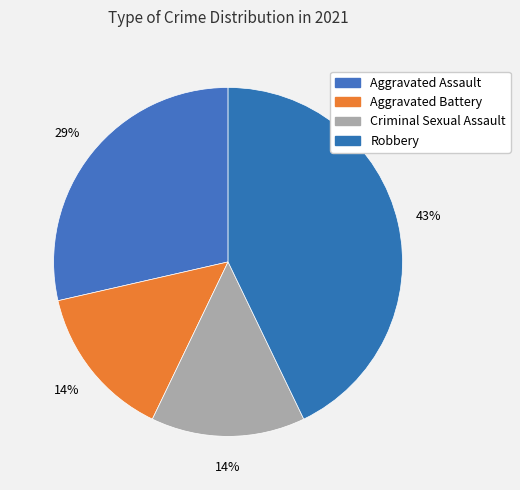

Is there a majority slice in this chart?

No